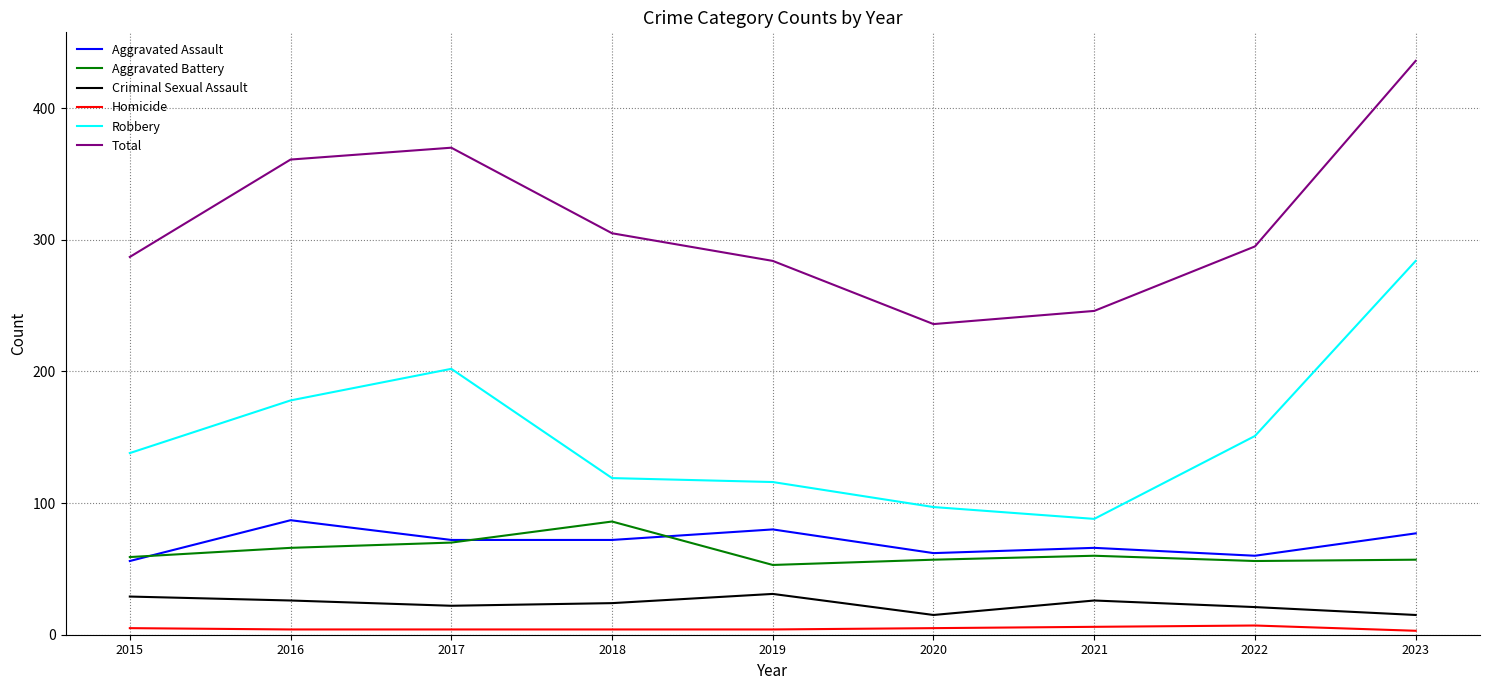

Which series changed the most between 2016 and 2022?

Total